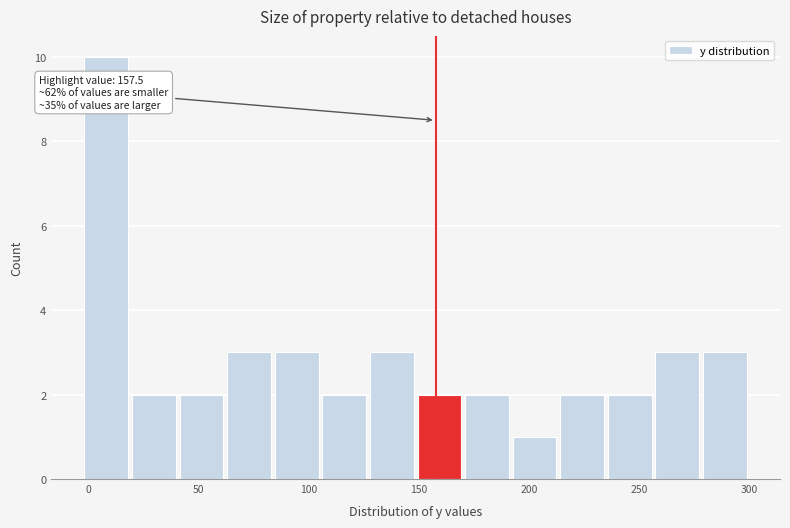

Which range on the x-axis has the tallest bar?

0 to 20